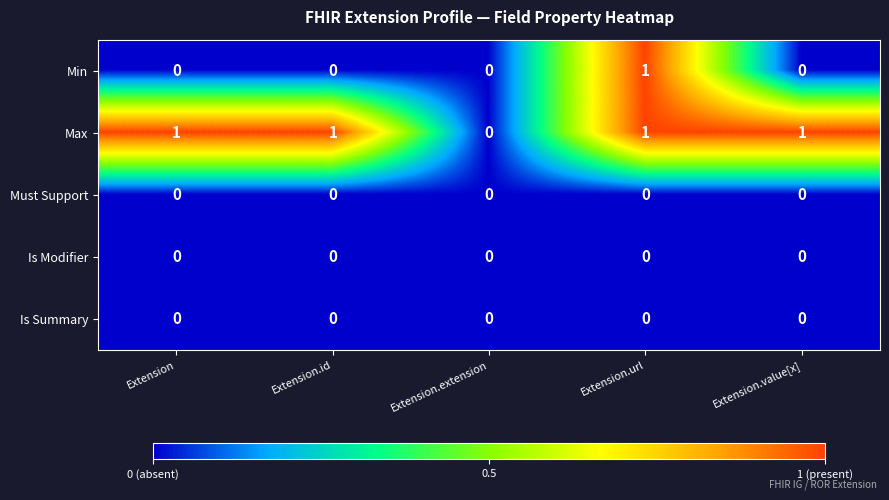

Is it true that Min equals 0 at Extension?

True